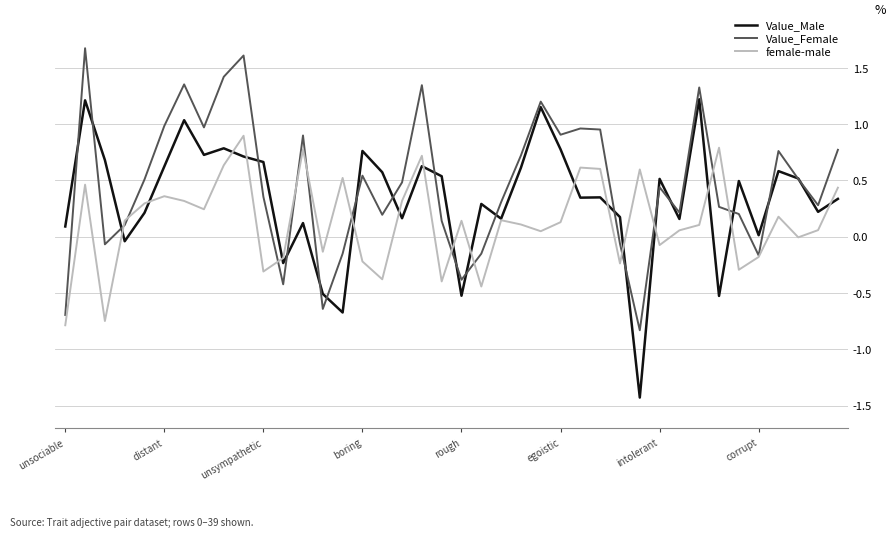

Which series has the widest spread of values?

Value_Male